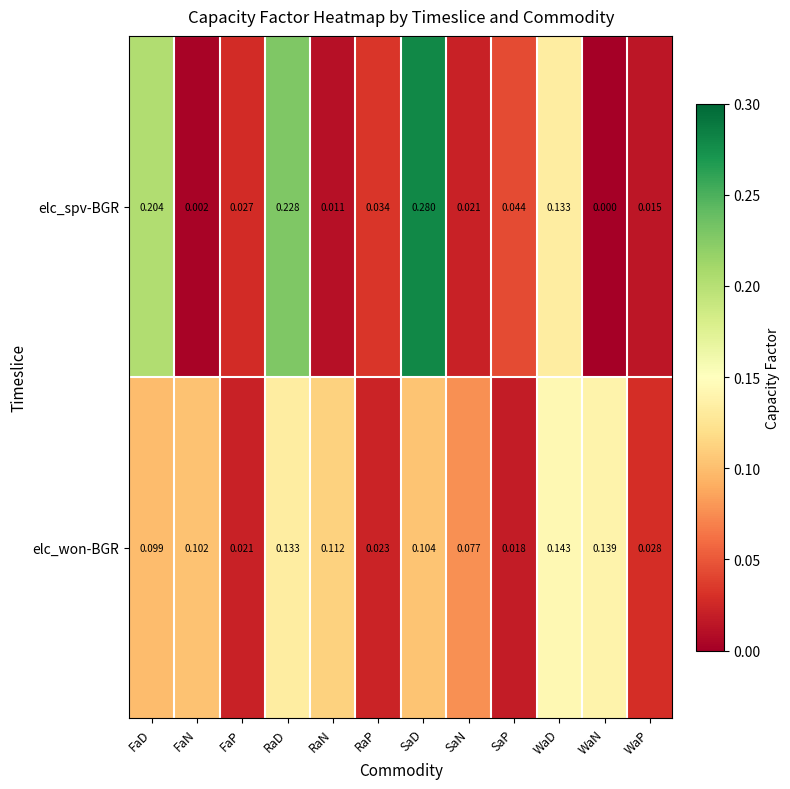

Where is elc_won-BGR nearest to the value 0?

SaP